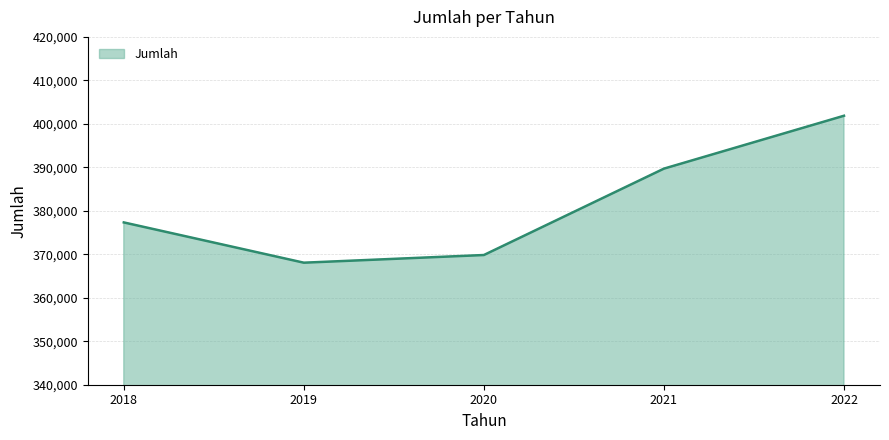

Where is the data nearest to the value 384964?

2021